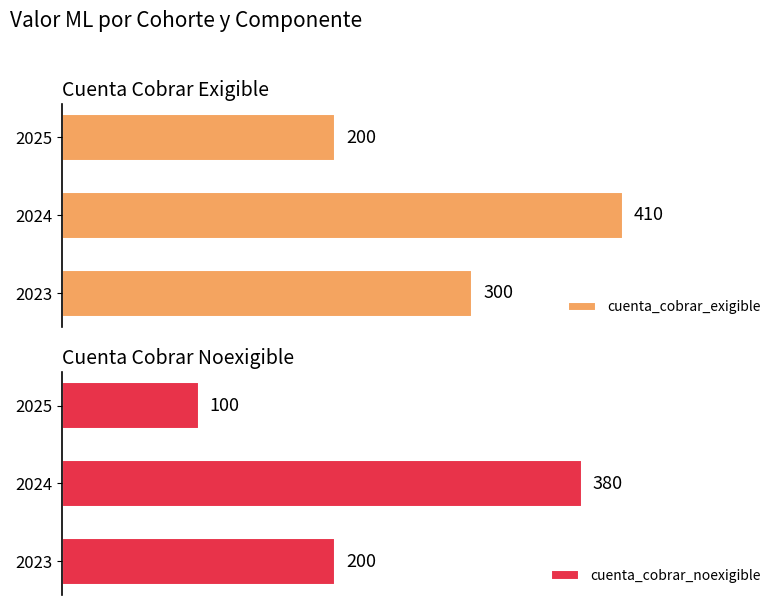

How many groups of bars are there?

3